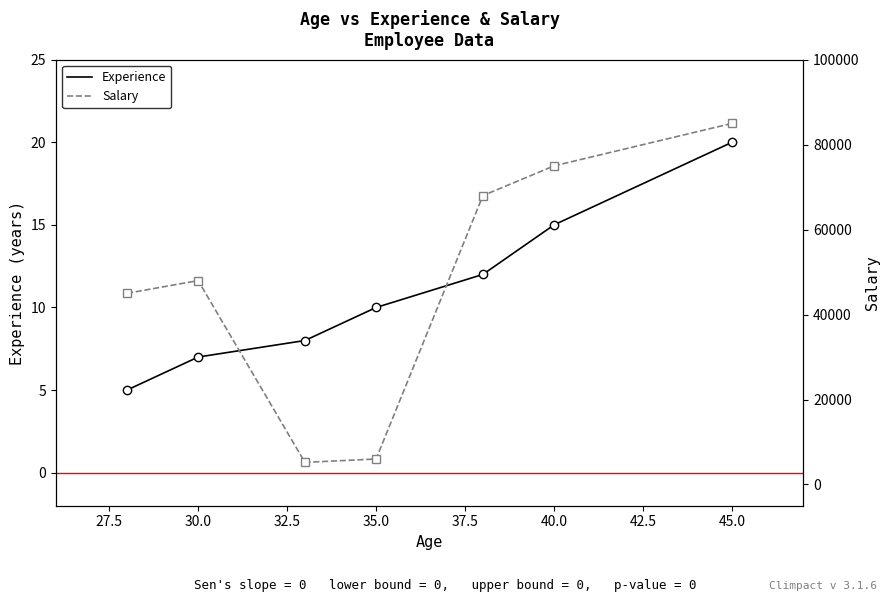

The Experience series shows 7 at 30.0. True or false?

True